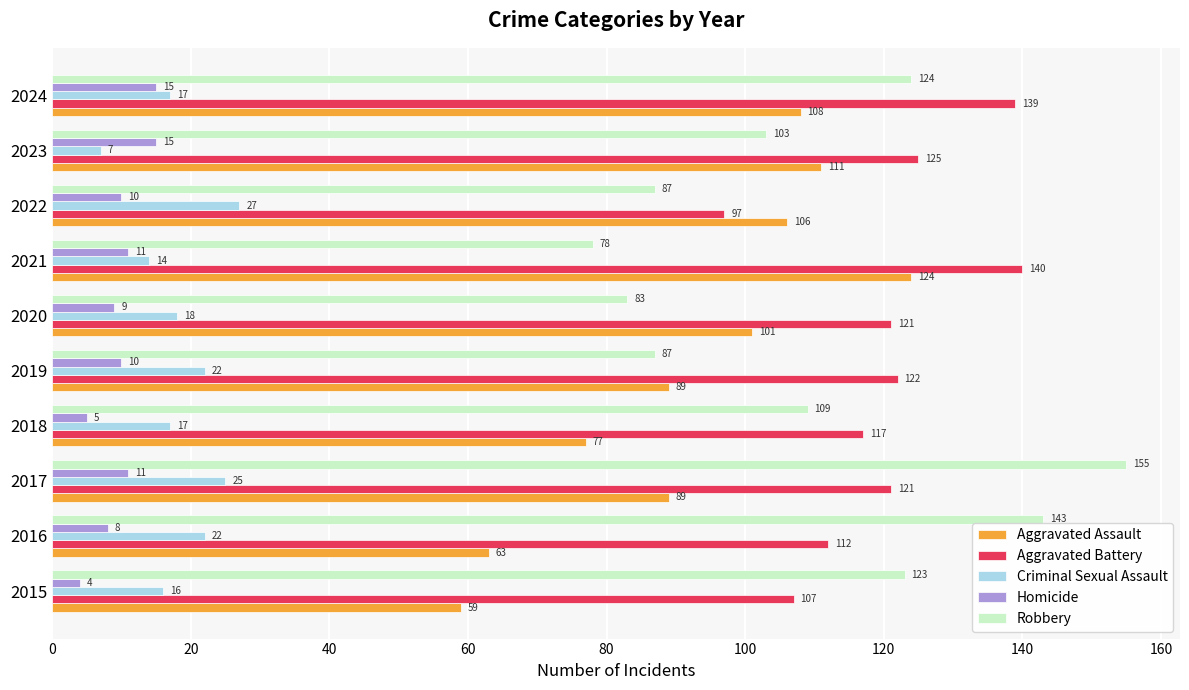

Which series has the largest total across all categories?

Aggravated Battery